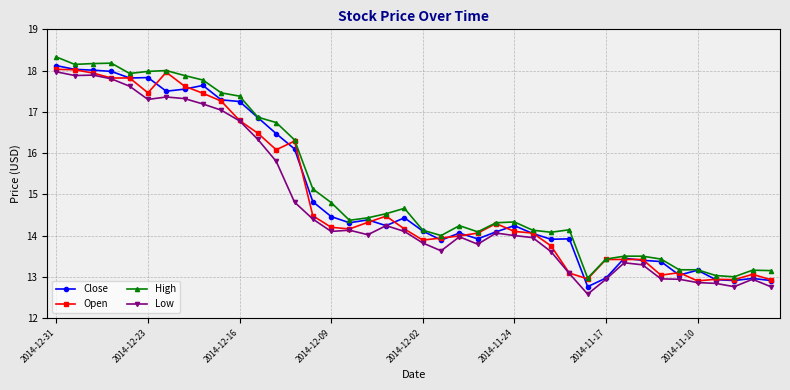

What is the value of the Low point at the 23rd from the left?

14.0